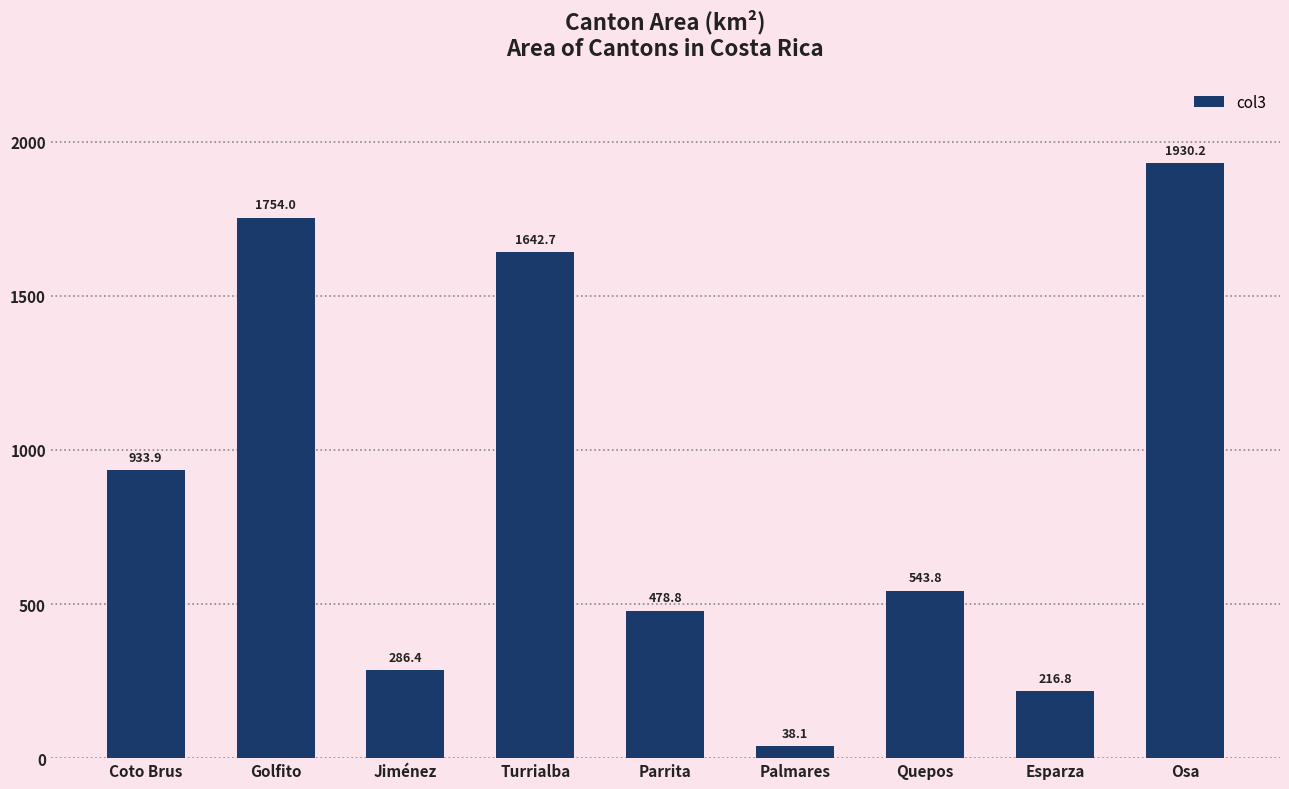

Which category has the highest value across all series?

Osa